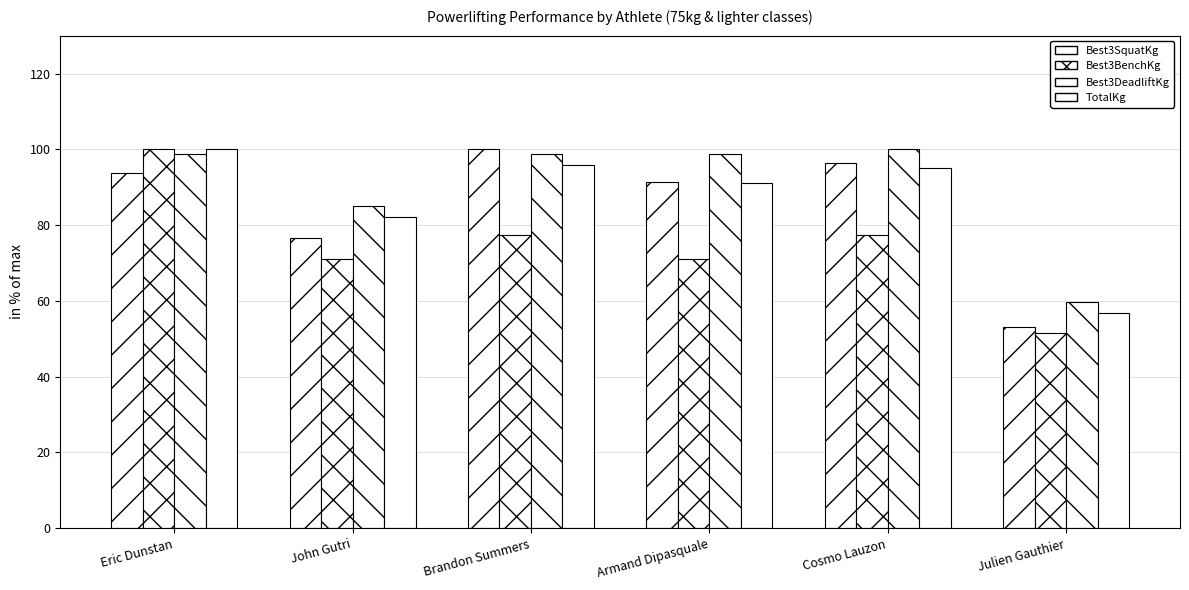

At which label does Best3SquatKg first exceed 93?

Eric Dunstan